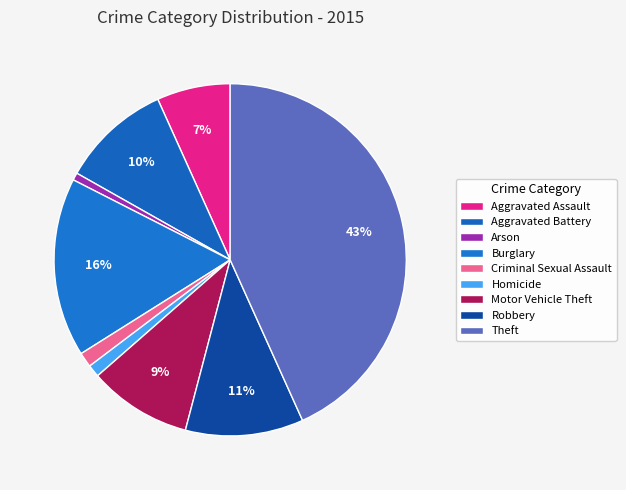

Between Burglary and Robbery, which is larger?

Burglary